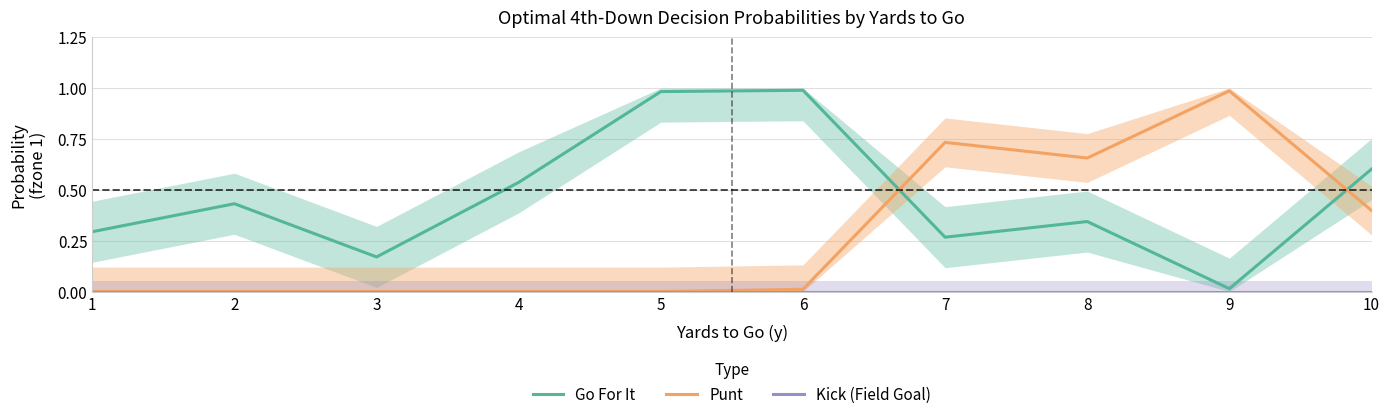

How many distinct data groups are displayed?

3